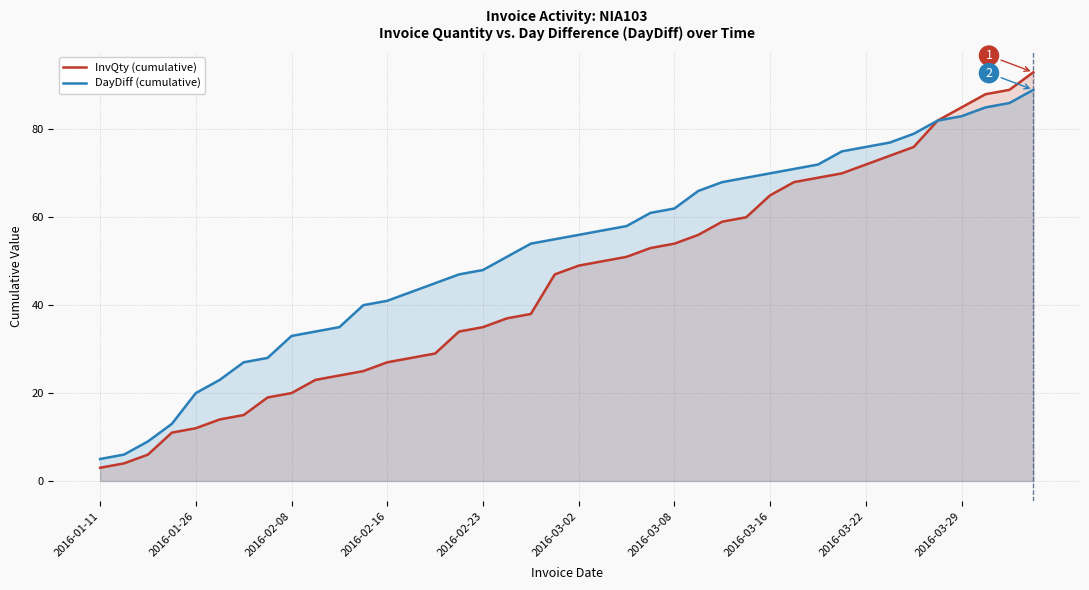

Which category has the lowest value in the InvQty (cumulative) series?

2016-01-11